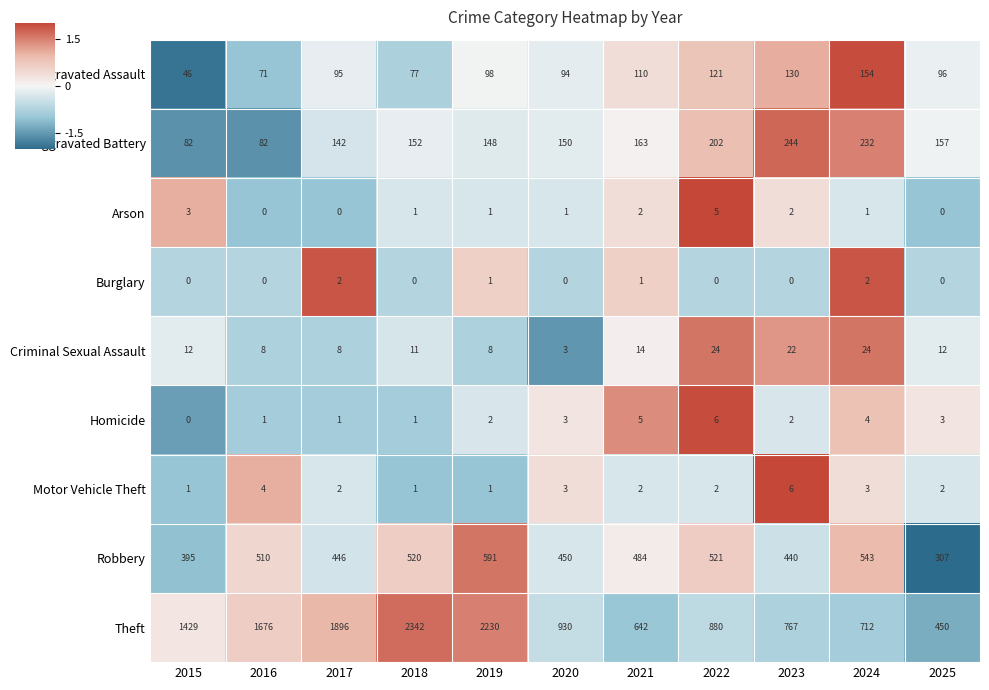

What value does the Aggravated Battery series have at 2020, to the nearest 50?

150